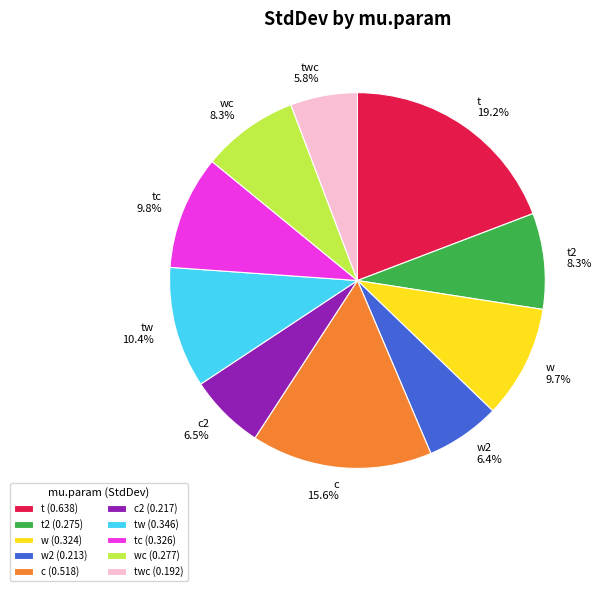

True or false: twc accounts for 13% of the total.

False